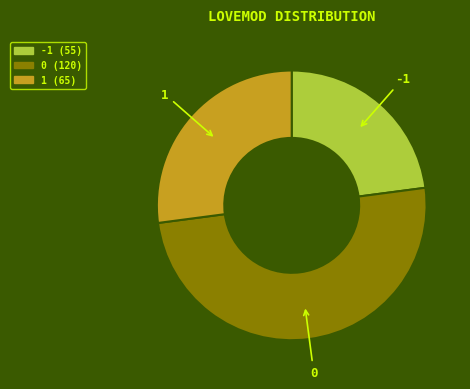

How many slices are in this pie chart?

3